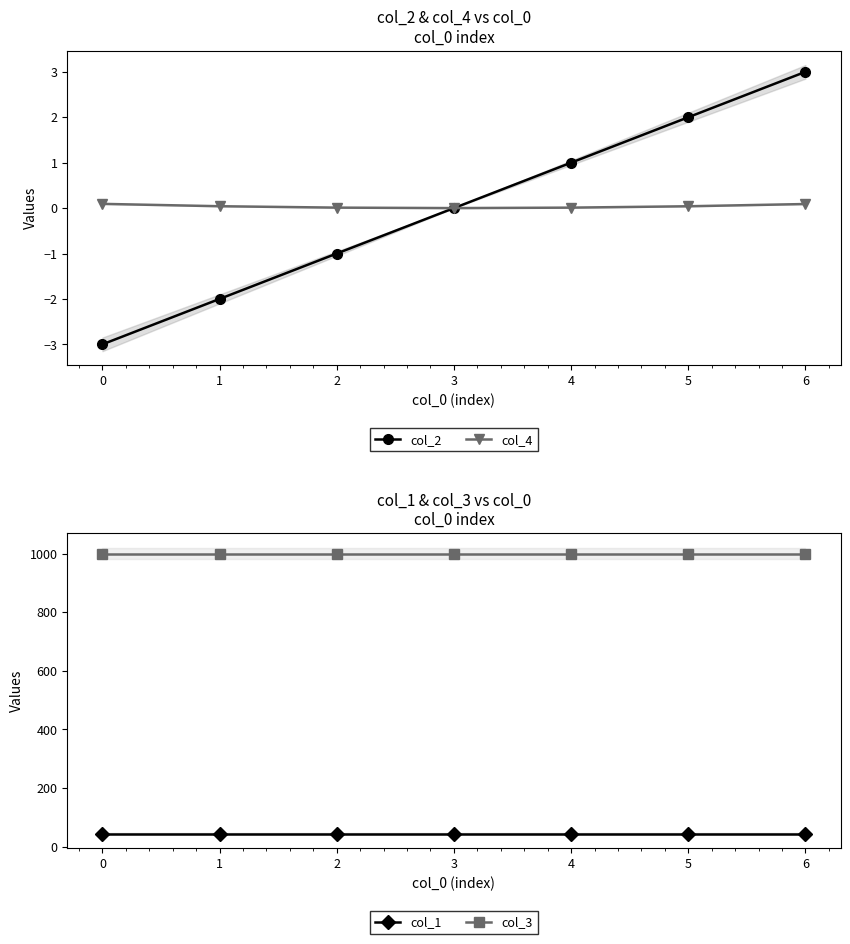

How many col_2 values are between -2 and 2?

5